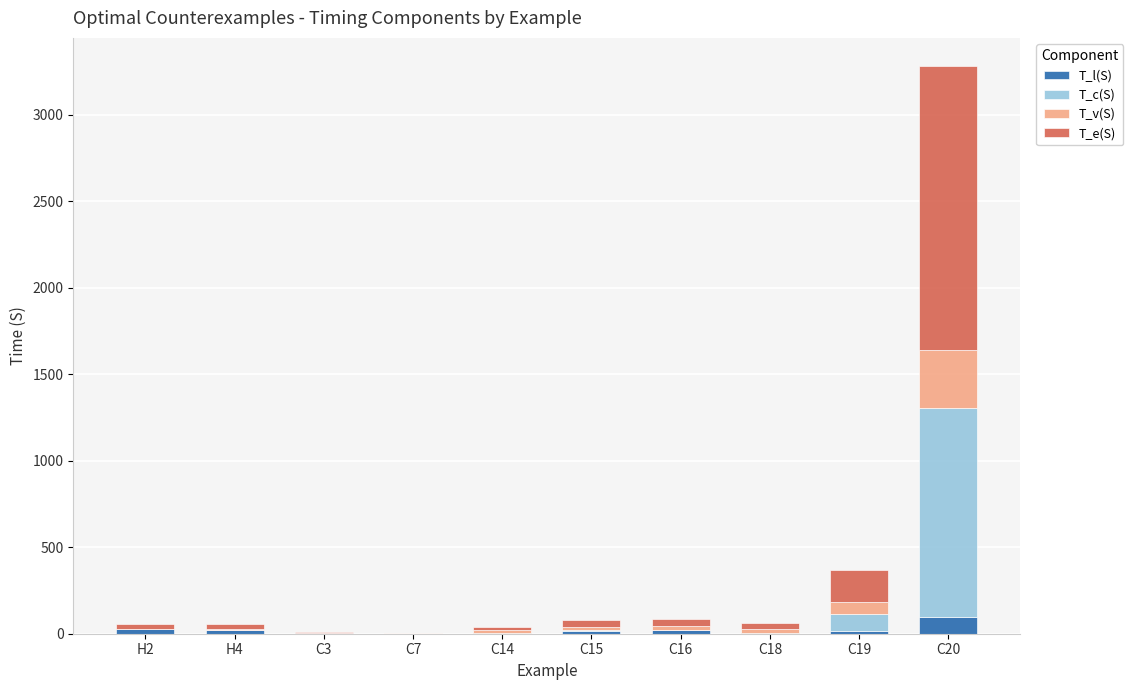

What is the maximum value for T_l(S)?

99.4